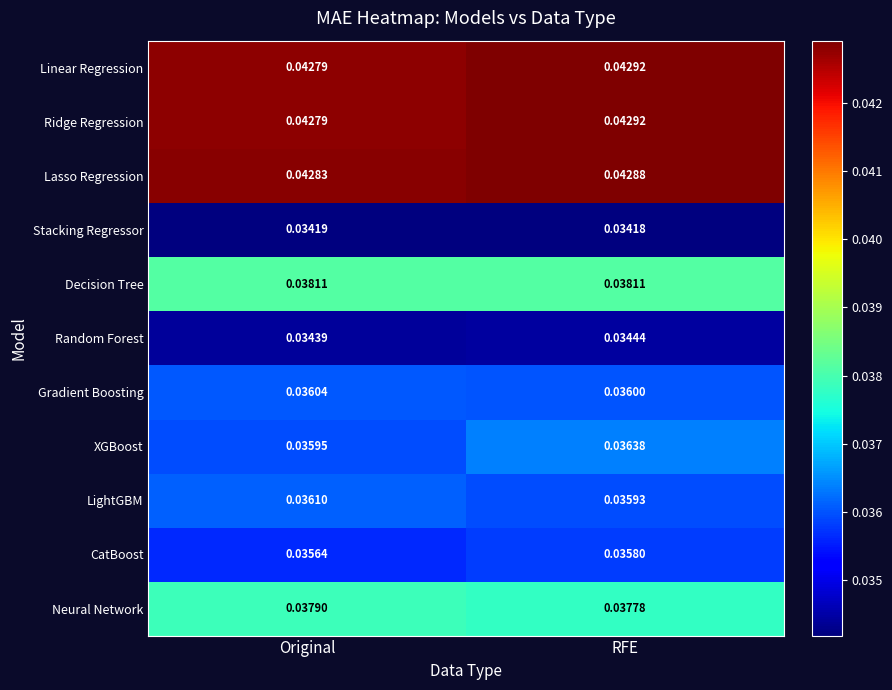

Rank the categories by Ridge Regression value from highest to lowest.

RFE, Original